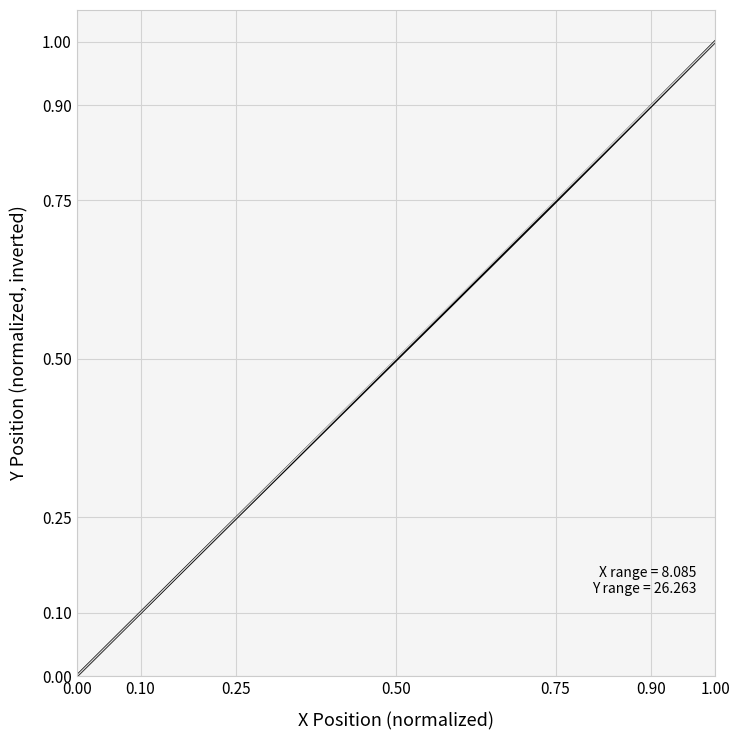

True or false: the data has more than 1 interior local peaks.

False